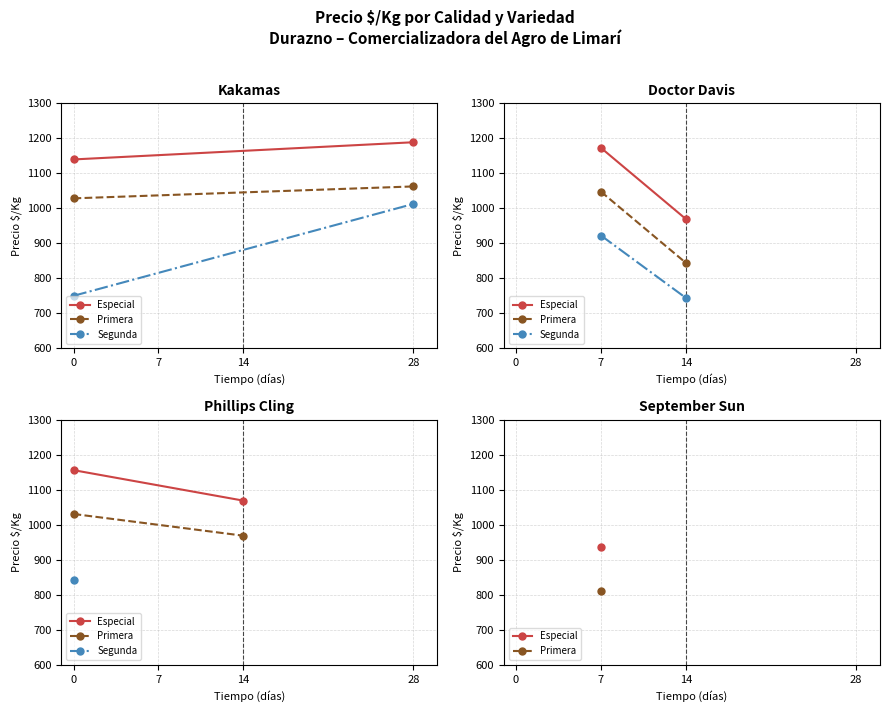

How many values in the Especial series are below 1156?

1